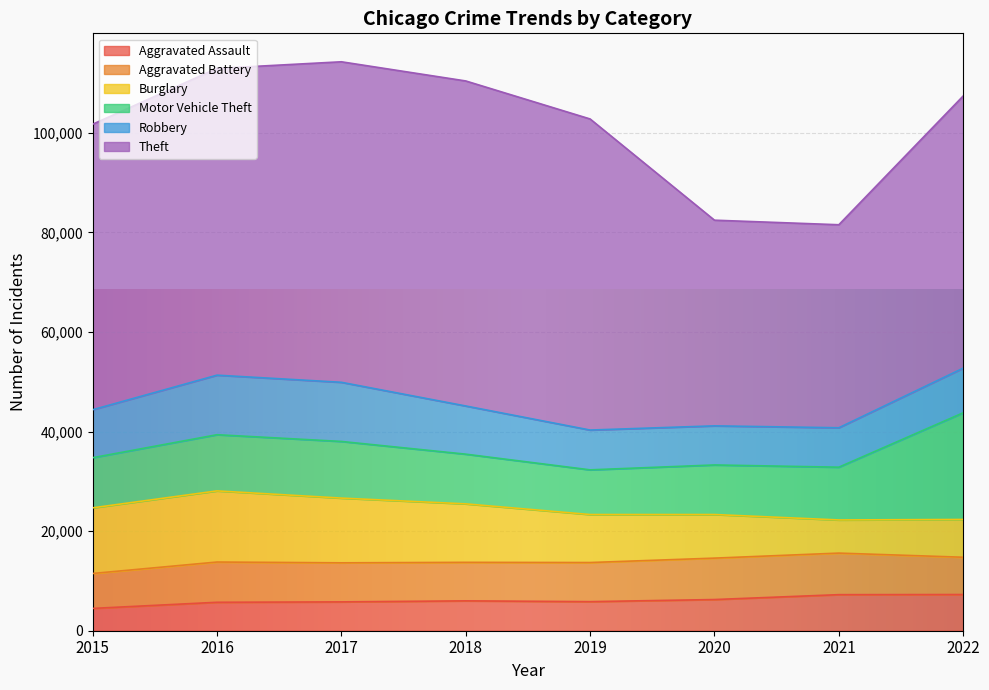

How many interior local peaks does the Aggravated Battery series have?

2